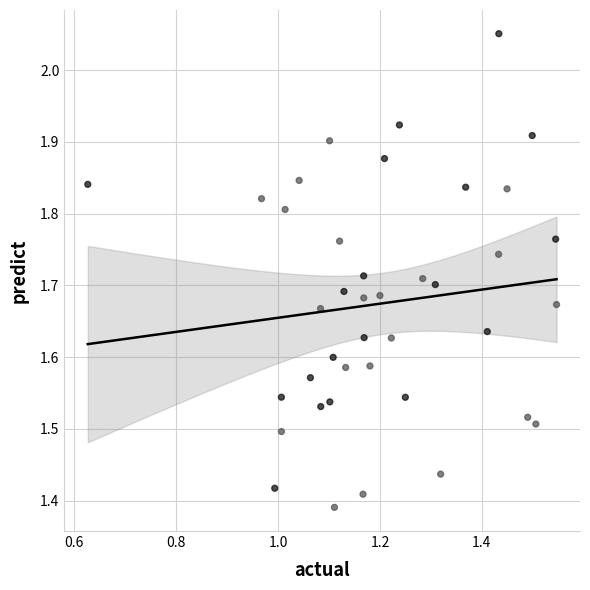

What is the range of X values (max minus min)?

0.9